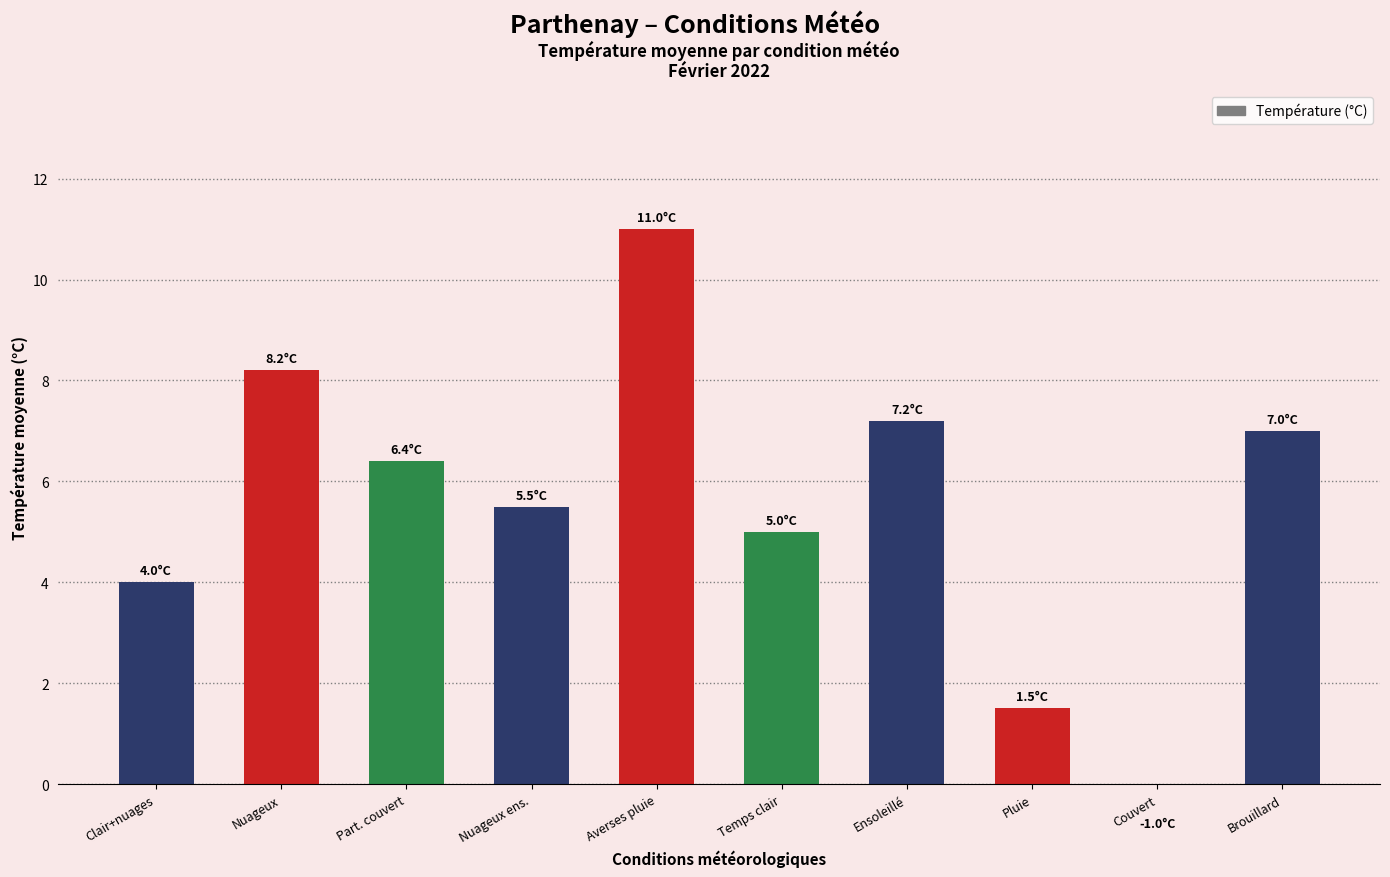

Reading left to right, transcribe all the data shown in this chart.

4.0	8.2	6.4	5.5	11.0	5.0	7.2	1.5	-1.0	7.0